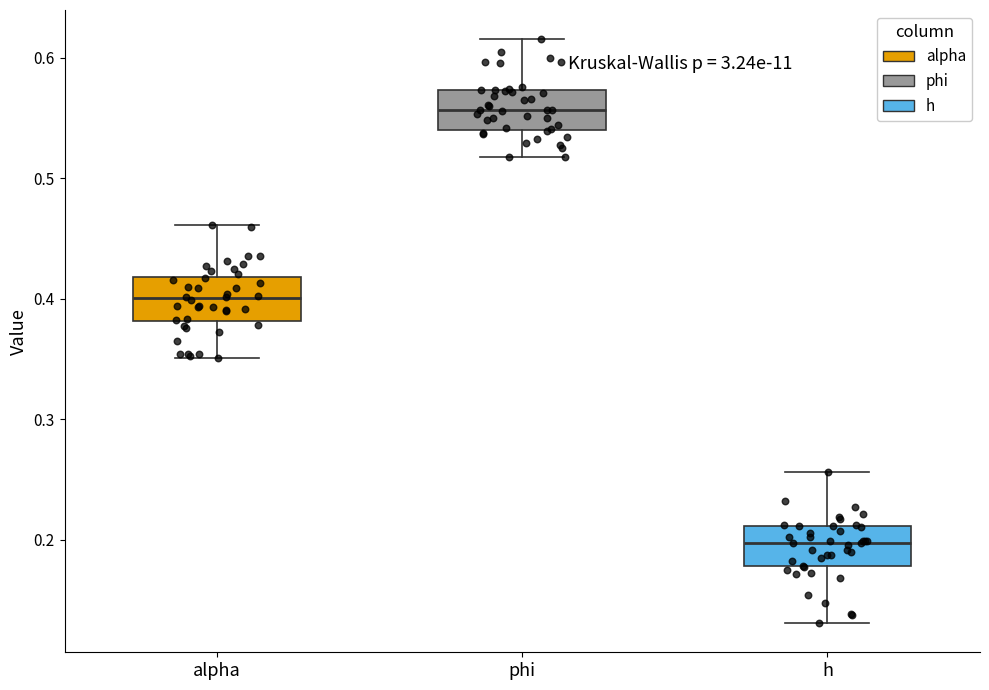

Where does the median line of the box for alpha sit on the y-axis? The values are not printed on the chart, so give them approximately, as read against the axis.

0.40